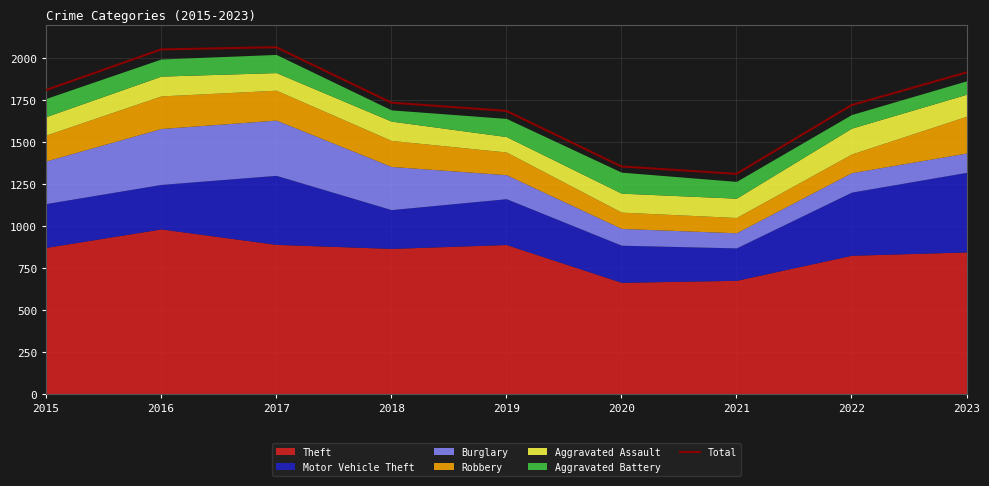

Rank the categories by value from lowest to highest.

2021, 2020, 2019, 2022, 2018, 2015, 2023, 2016, 2017